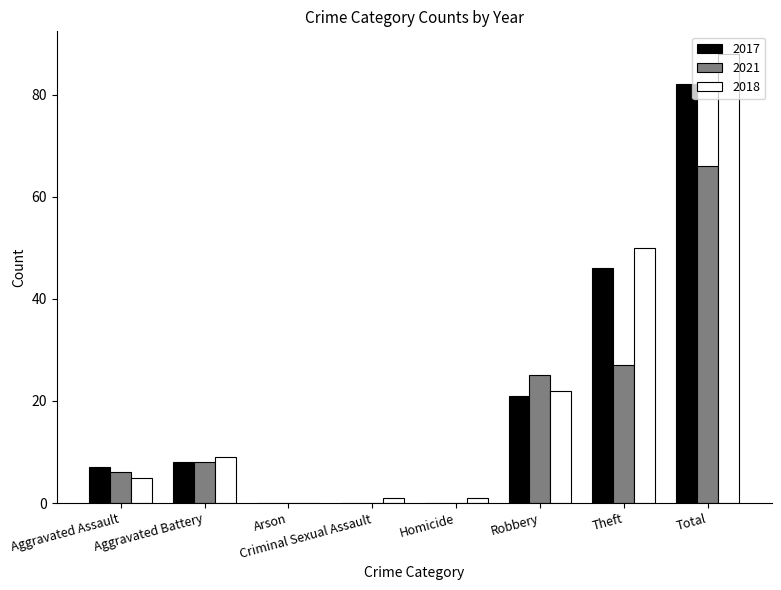

What is the sum of all 2018 values?

176